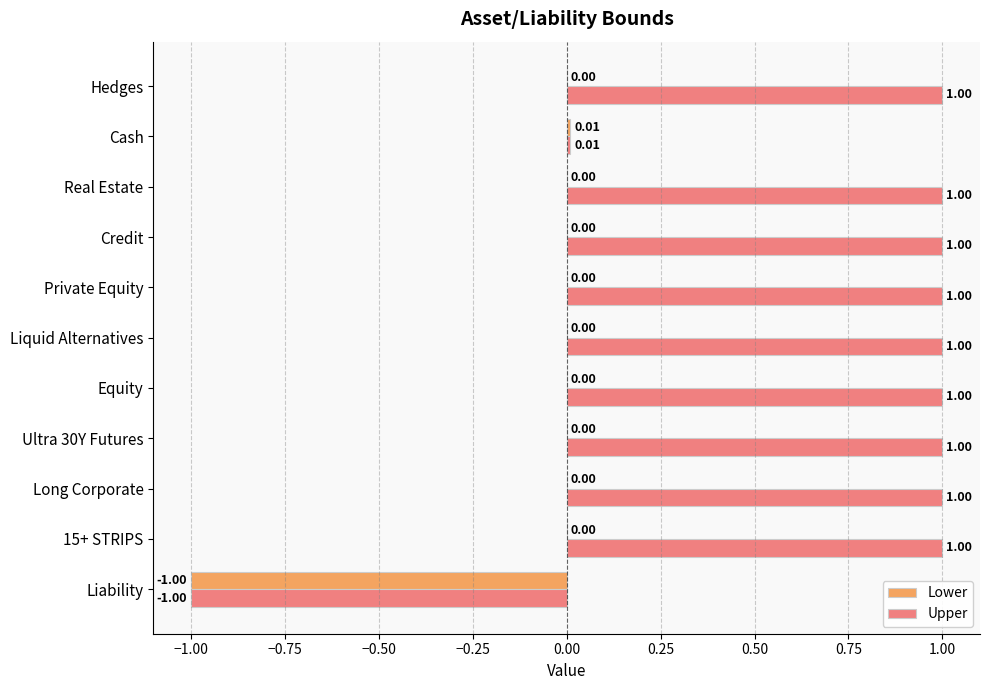

What is the sum of the Upper values at Equity and Private Equity?

2.0